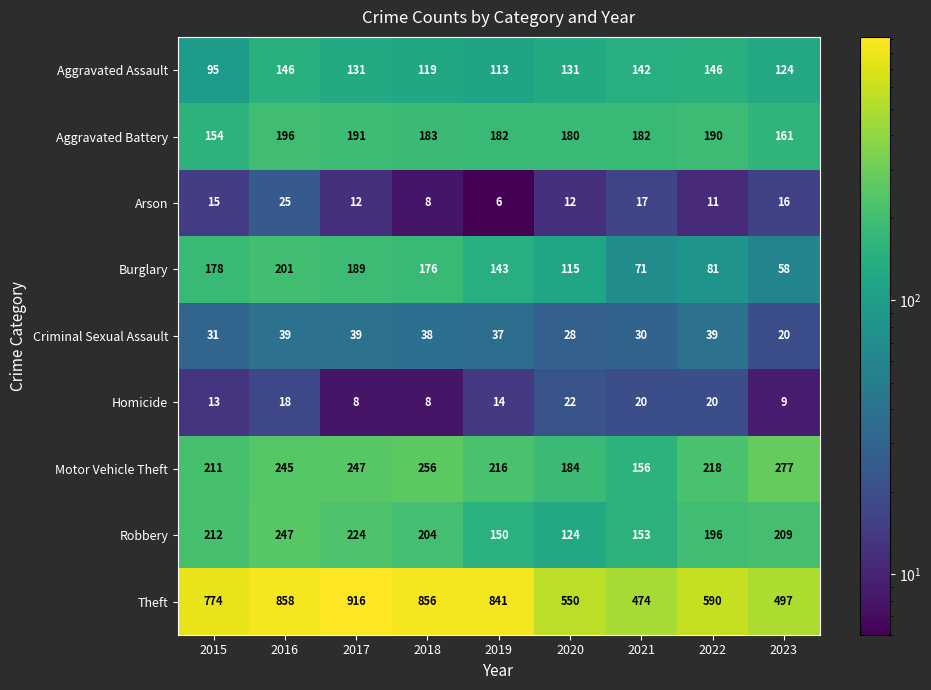

Is the value of Aggravated Battery at 2021 greater than the value of Theft at 2023?

No